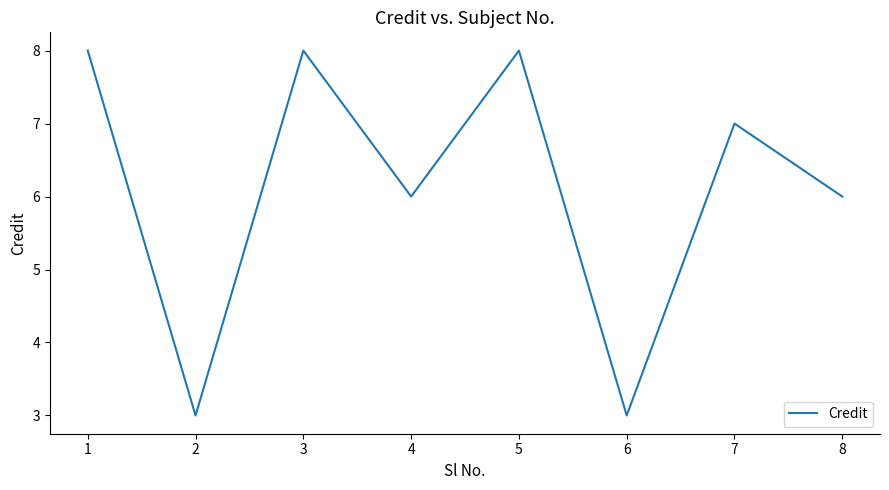

Where is the first local maximum?

3